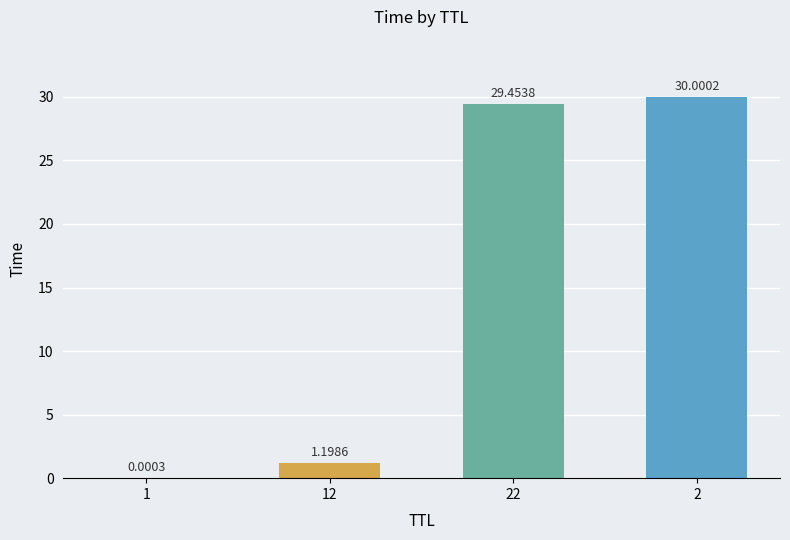

True or false: the data shows 30.0 at 2.

True